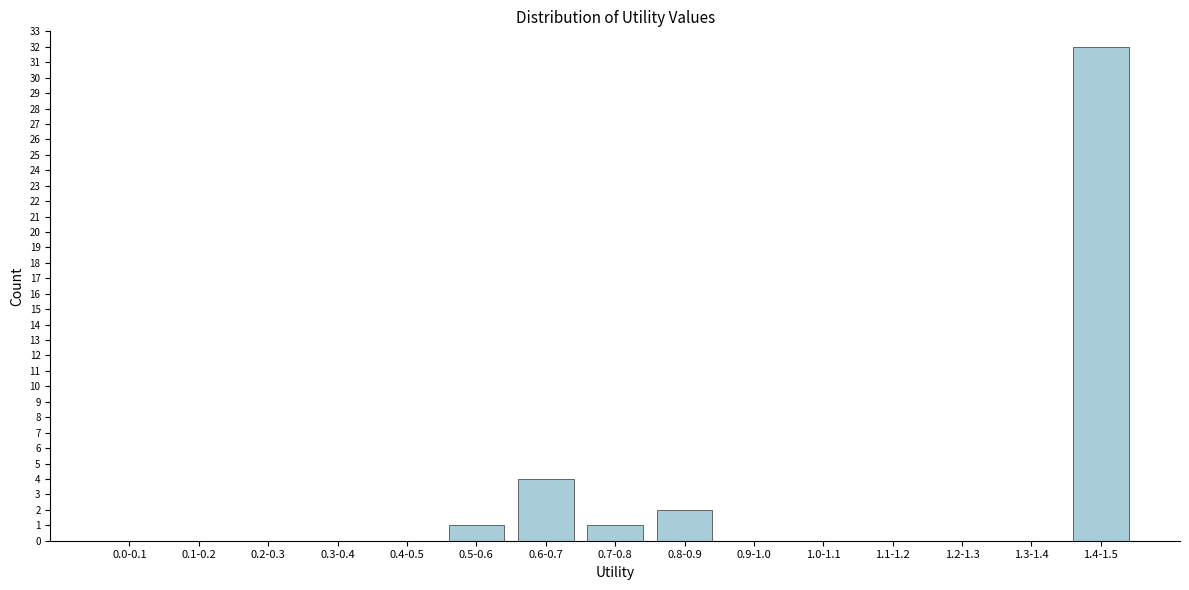

Reading left to right, transcribe all the data shown in this chart.

0.0-0.1=0	0.1-0.2=0	0.2-0.3=0	0.3-0.4=0	0.4-0.5=0	0.5-0.6=1	0.6-0.7=4	0.7-0.8=1	0.8-0.9=2	0.9-1.0=0	1.0-1.1=0	1.1-1.2=0	1.2-1.3=0	1.3-1.4=0	1.4-1.5=32